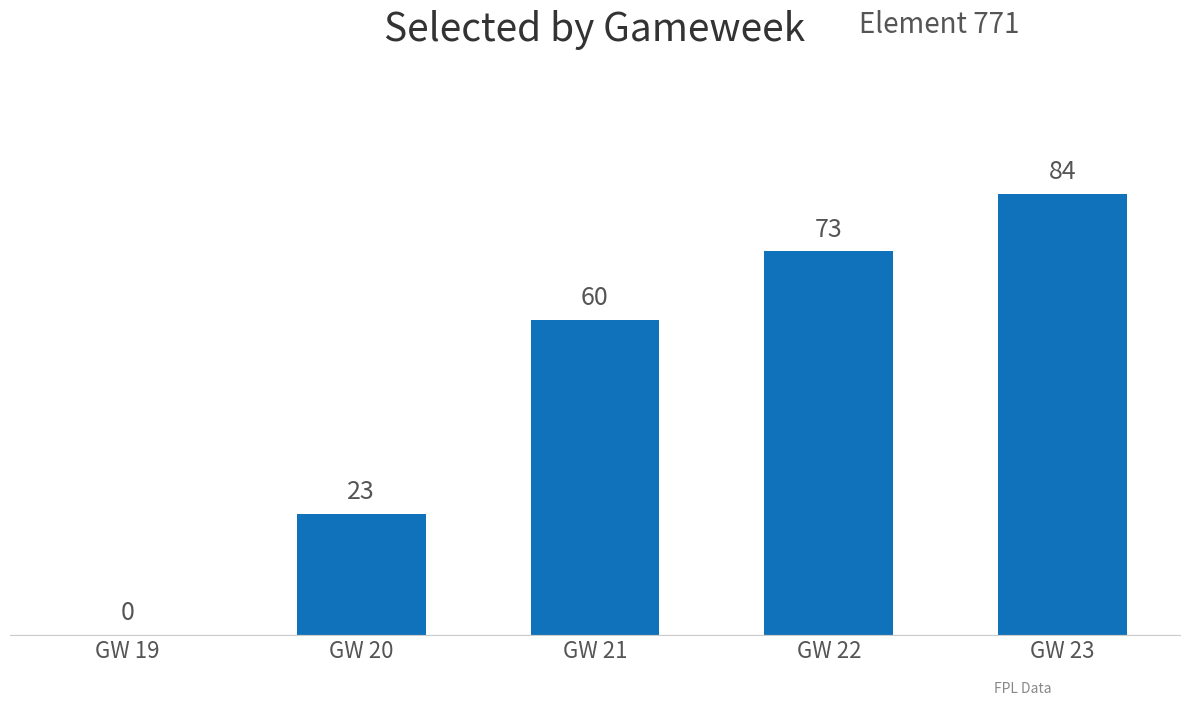

What is the sum of all values?

240